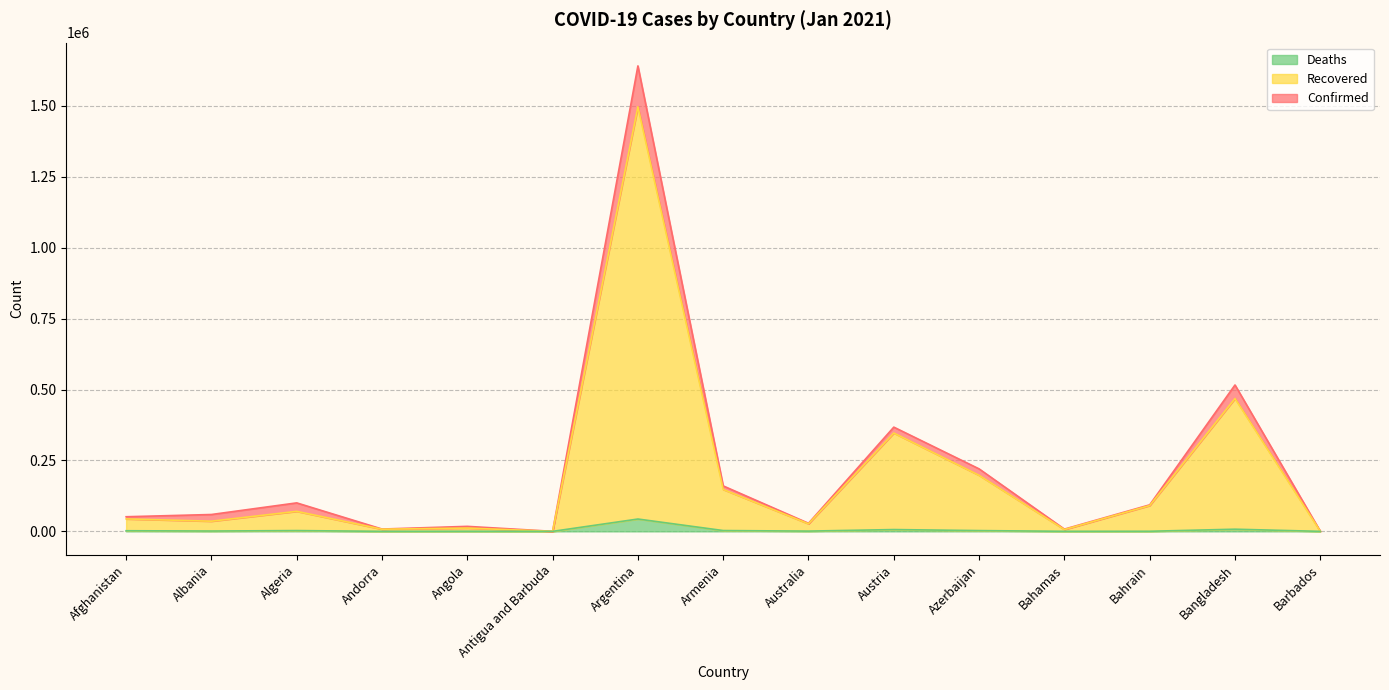

In Recovered, how many points are higher than both neighbors (excluding endpoints)?

5